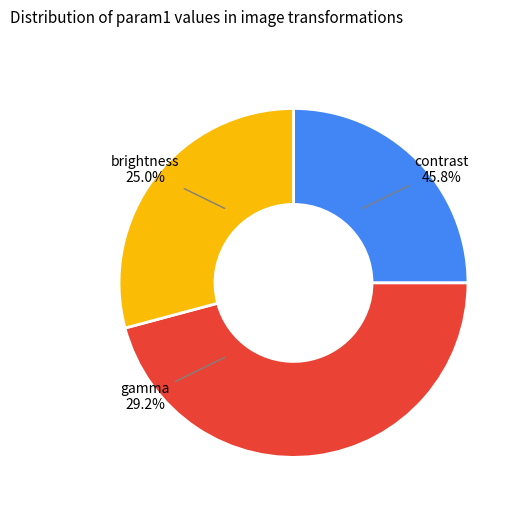

To the nearest percent, what portion does brightness represent?

25%